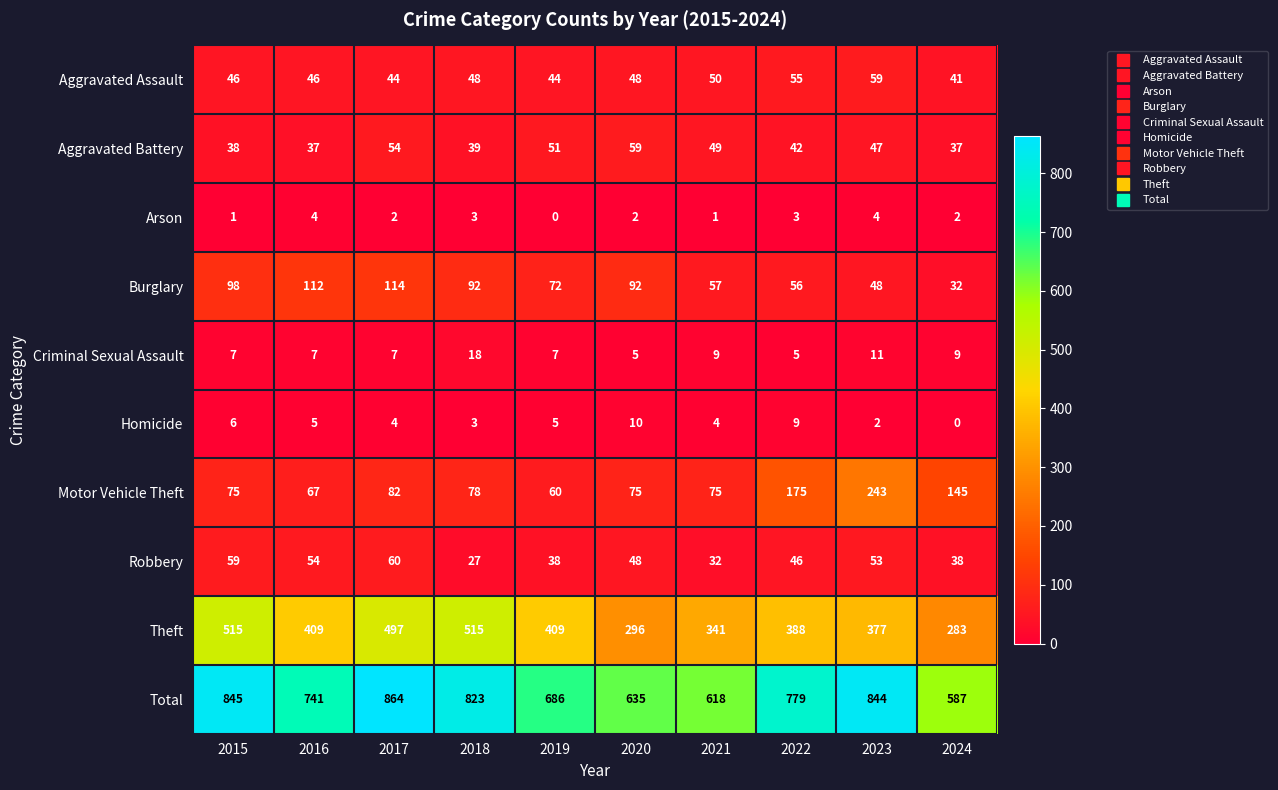

Where is Criminal Sexual Assault nearest to the value 11?

2023